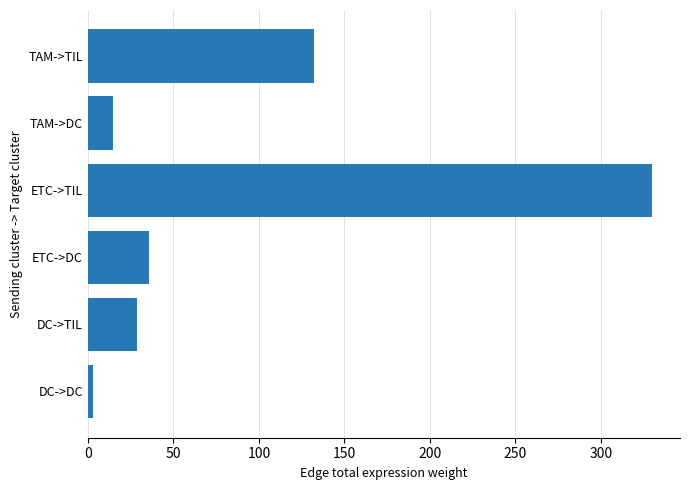

At which label is the value closest to 166?

TAM->TIL